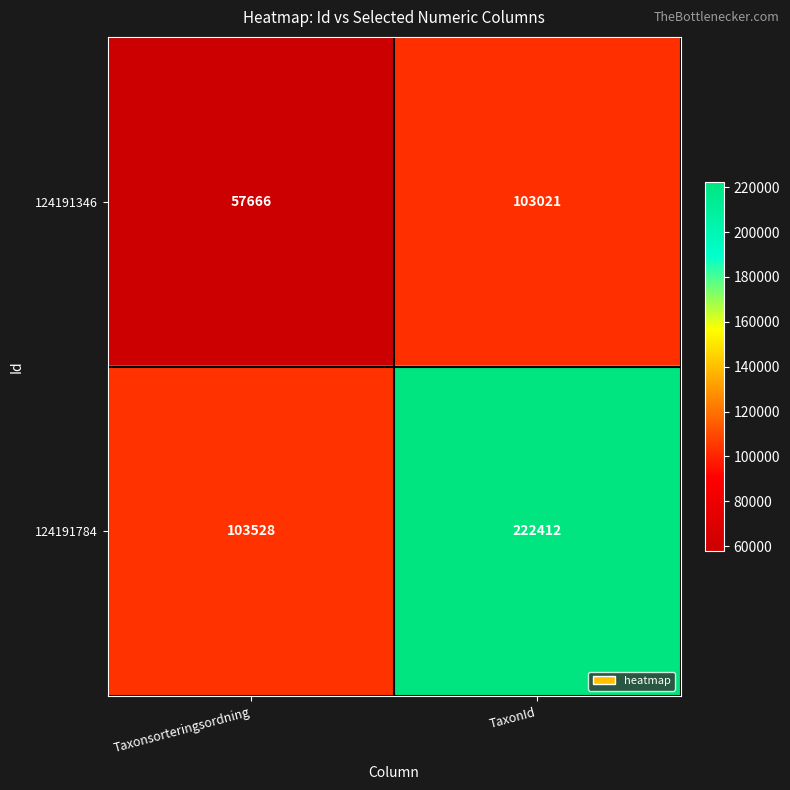

Which series changed the most between Taxonsorteringsordning and TaxonId?

124191784